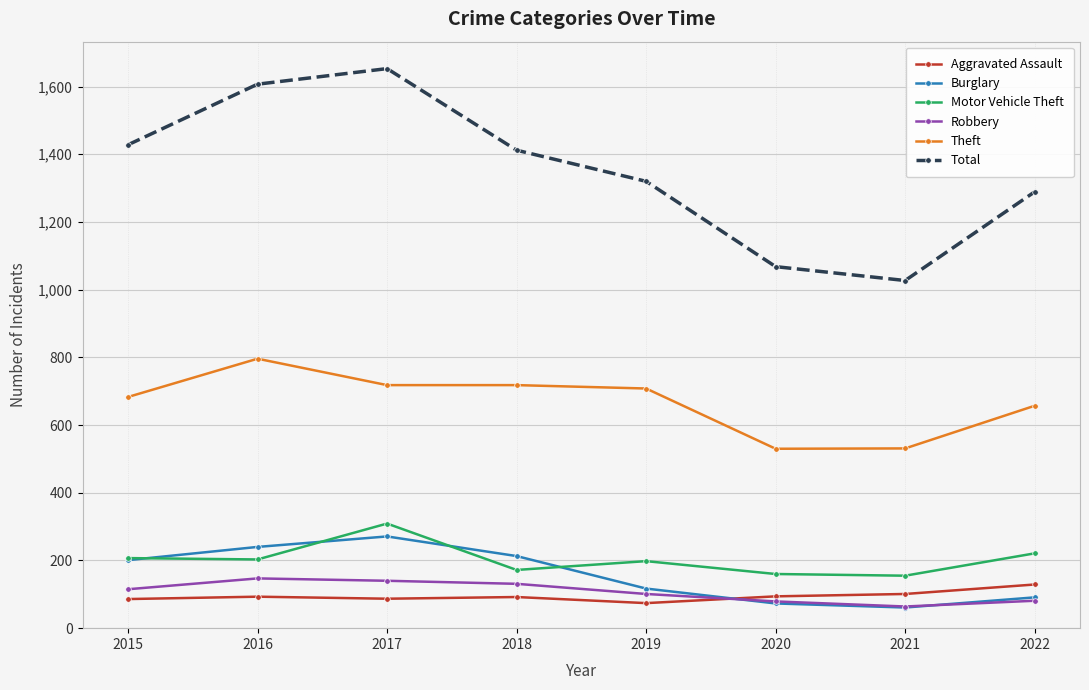

What is the spread (max minus min) of values at 2015?

1342